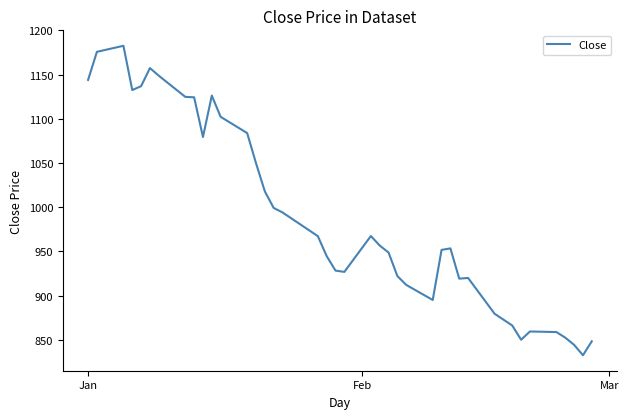

What is the minimum value shown in the chart?

832.4